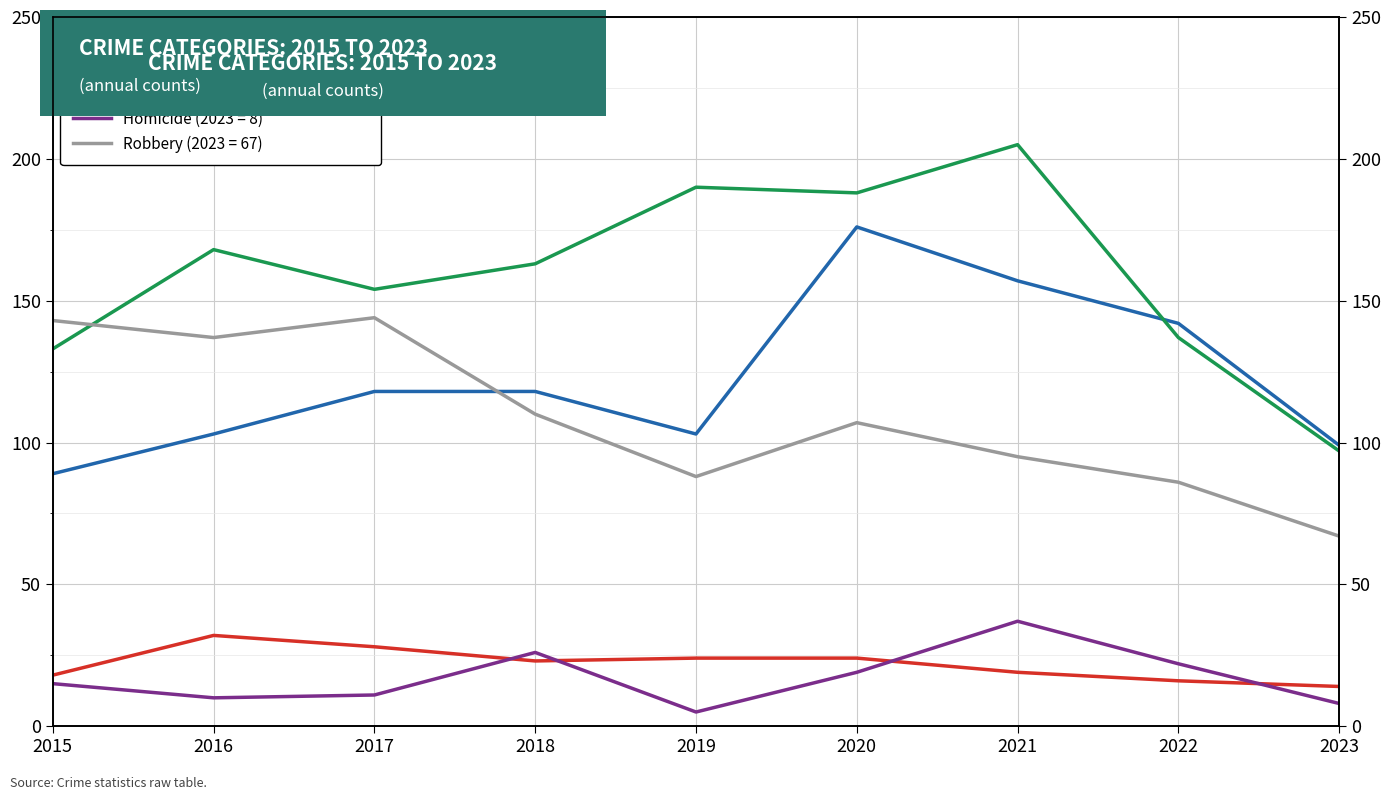

Which series ends up on top after the final intersection of Aggravated Assault and Aggravated Battery?

Aggravated Assault